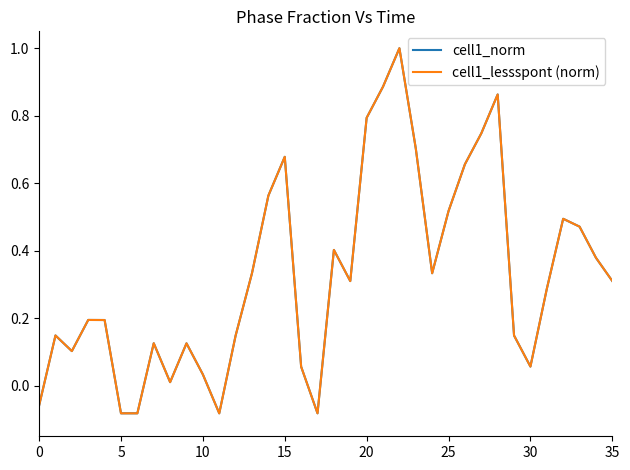

Does the chart display data point markers on the line(s)?

No